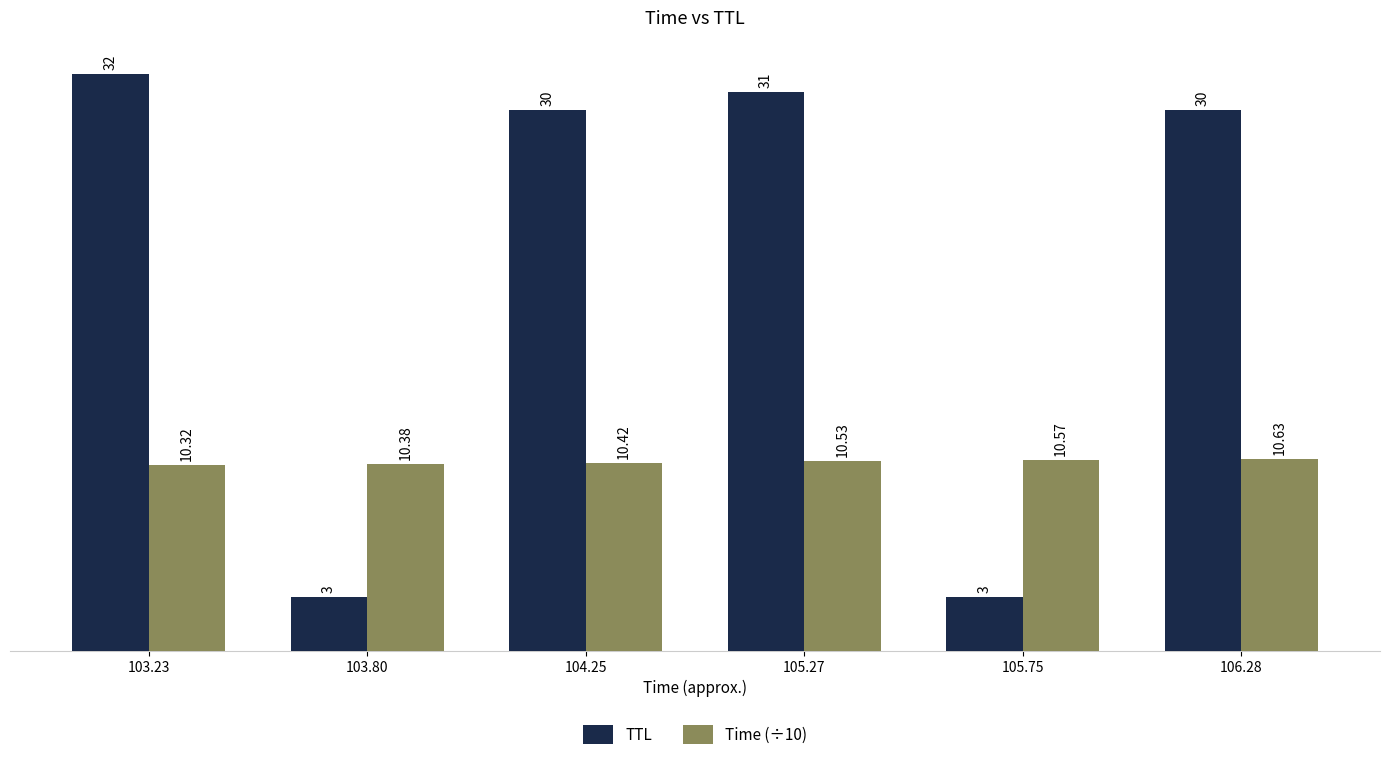

At how many categories does at least one series exceed 19?

4